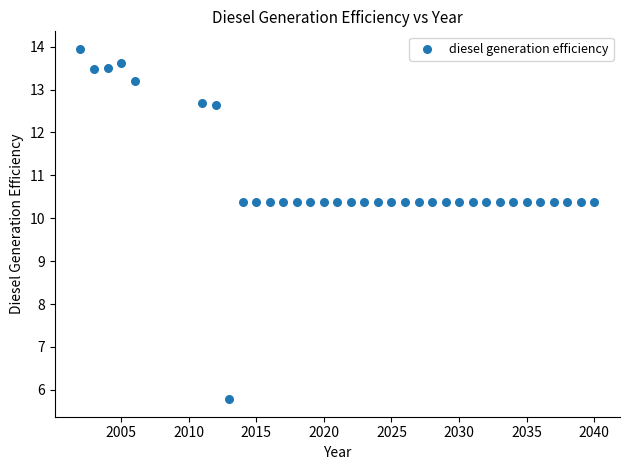

What is the range of Y values (max minus min)?

8.2